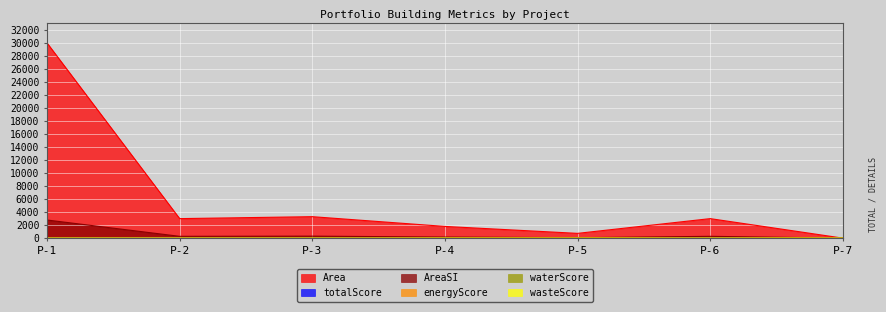

Count the number of data series in this chart.

6